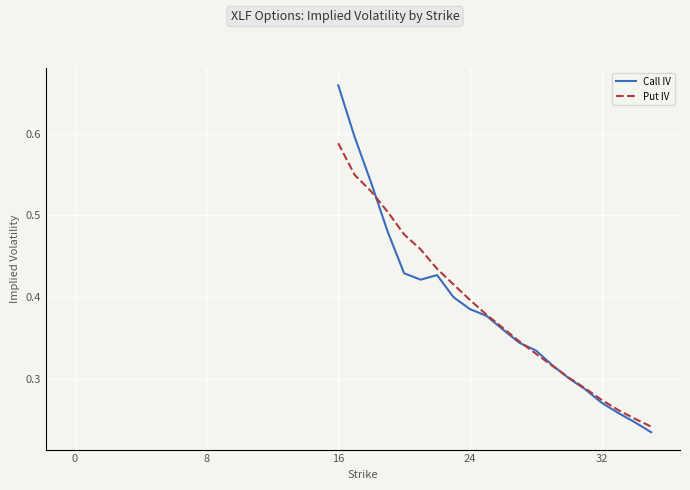

True or false: Call IV and Put IV cross at least once.

True